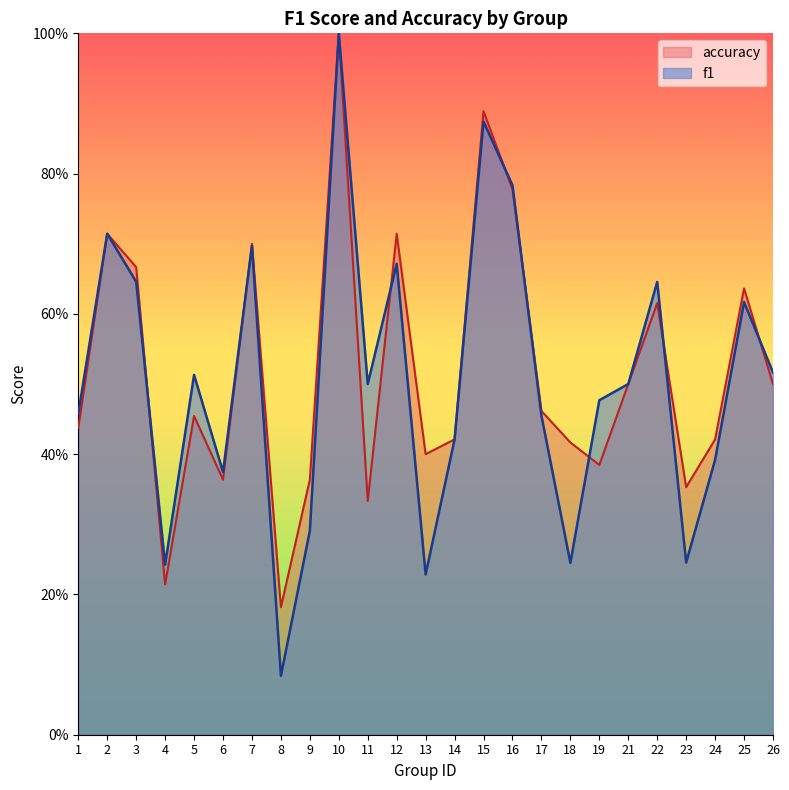

True or false: accuracy has more than 2 points higher than both neighbors.

True